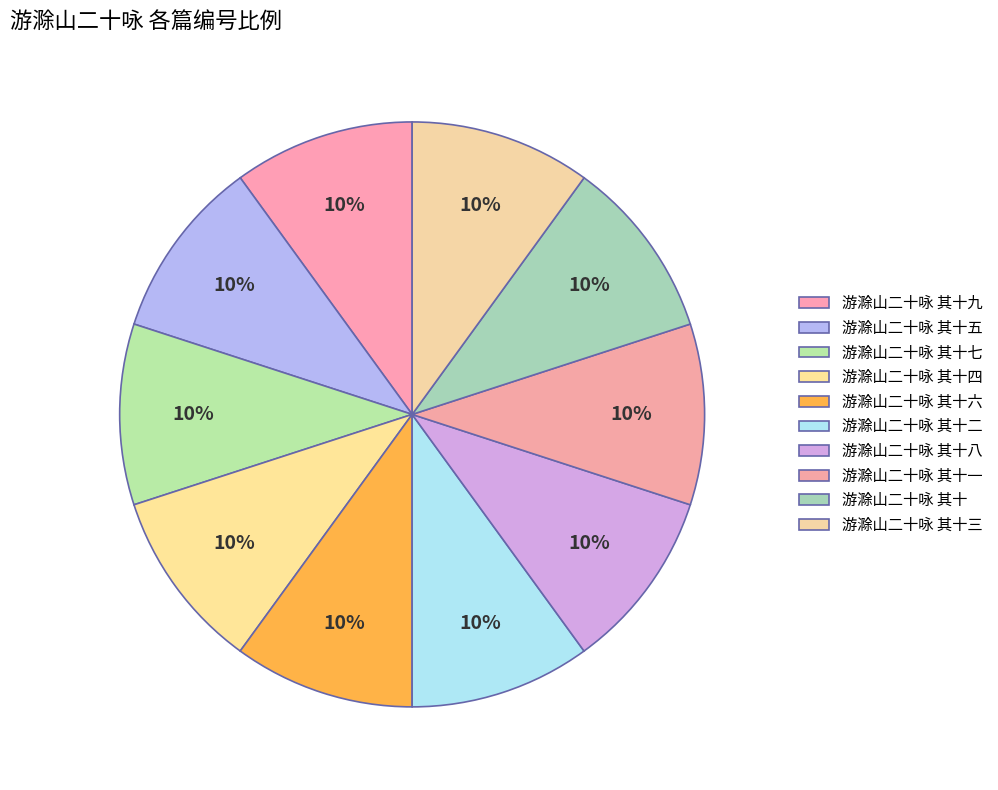

Is there any slice that represents more than half of the pie?

No